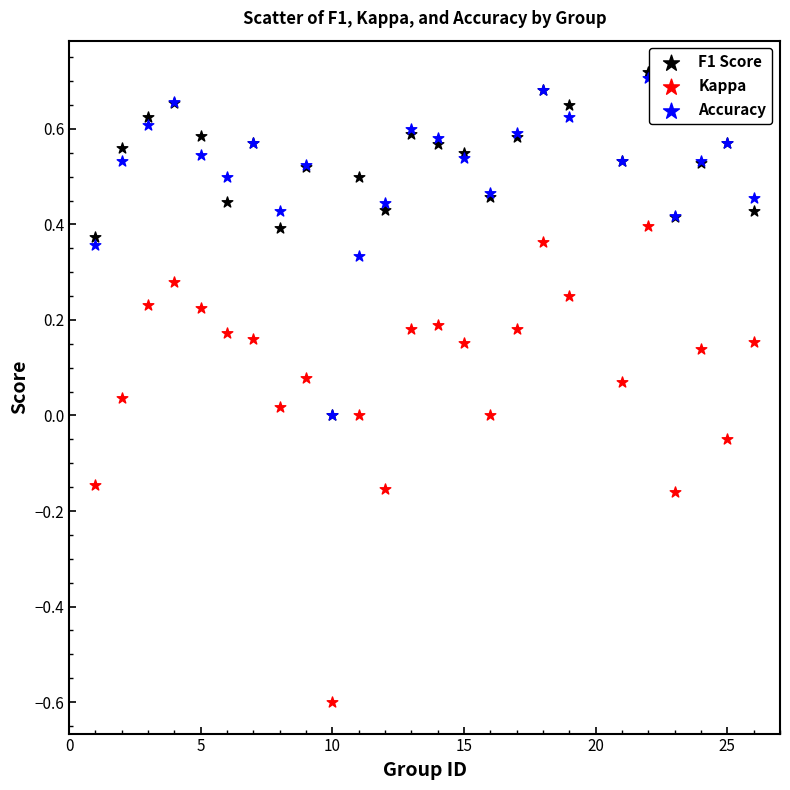

Which series reaches the minimum Y coordinate?

Kappa